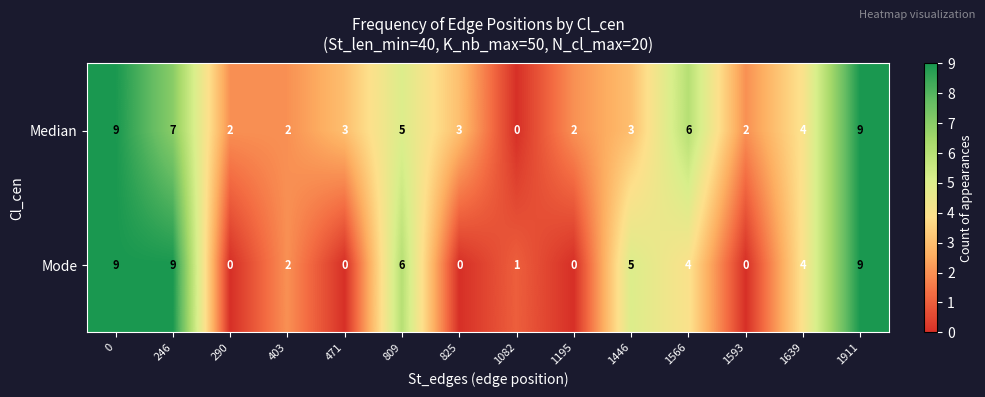

What is the difference between the maximum and minimum values in the Median series?

9